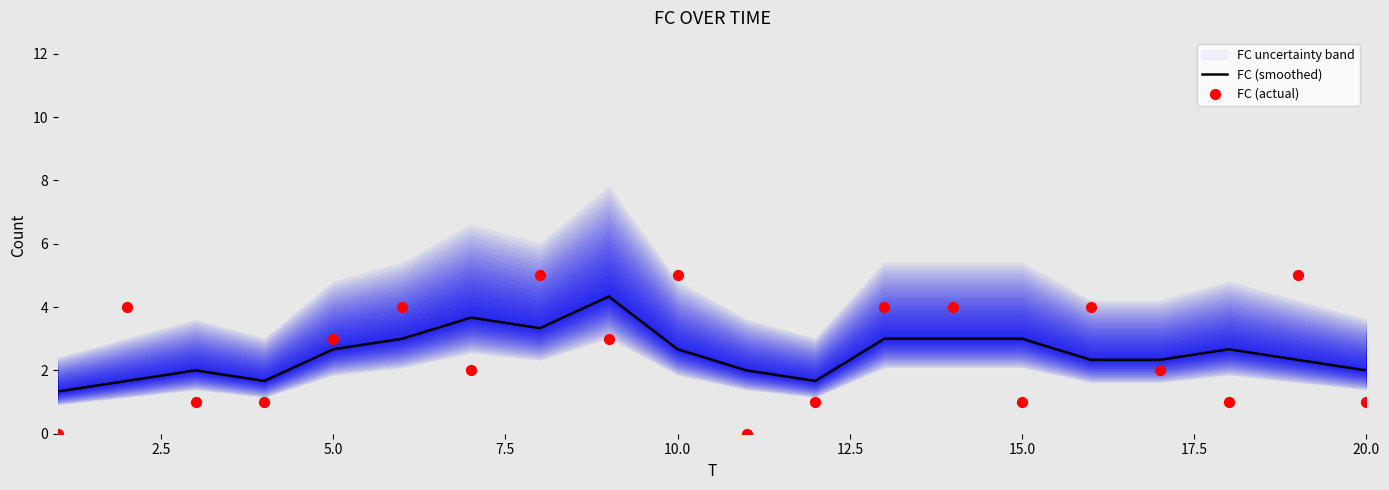

Which series has the largest total across all categories?

FC (actual)